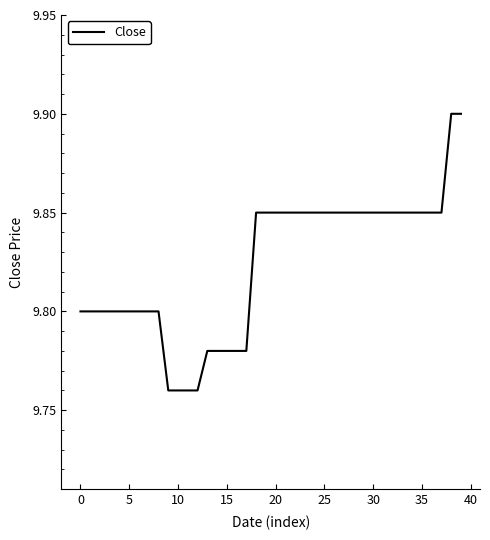

What is the greatest value displayed?

9.9